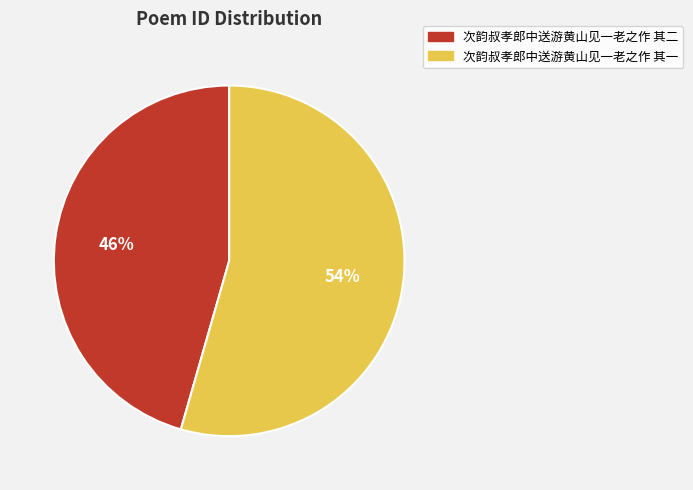

Which category has the biggest portion of the pie?

次韵叔孝郎中送游黄山见一老之作 其一